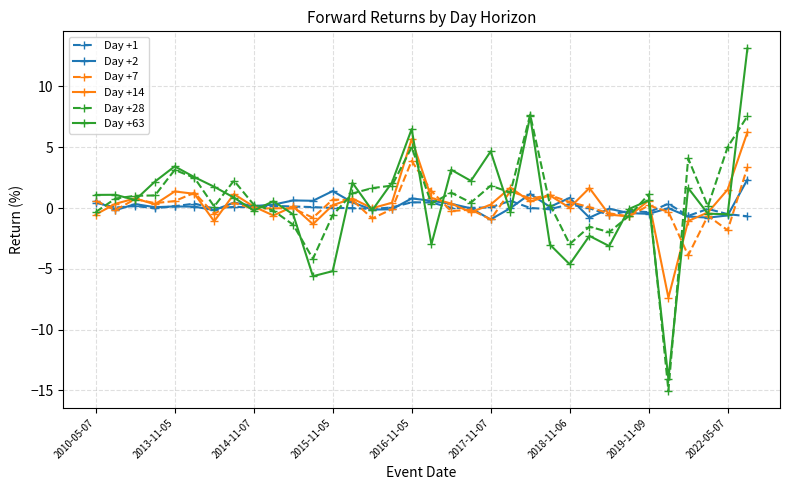

What is the lowest value of the Day +7 series?

-3.9